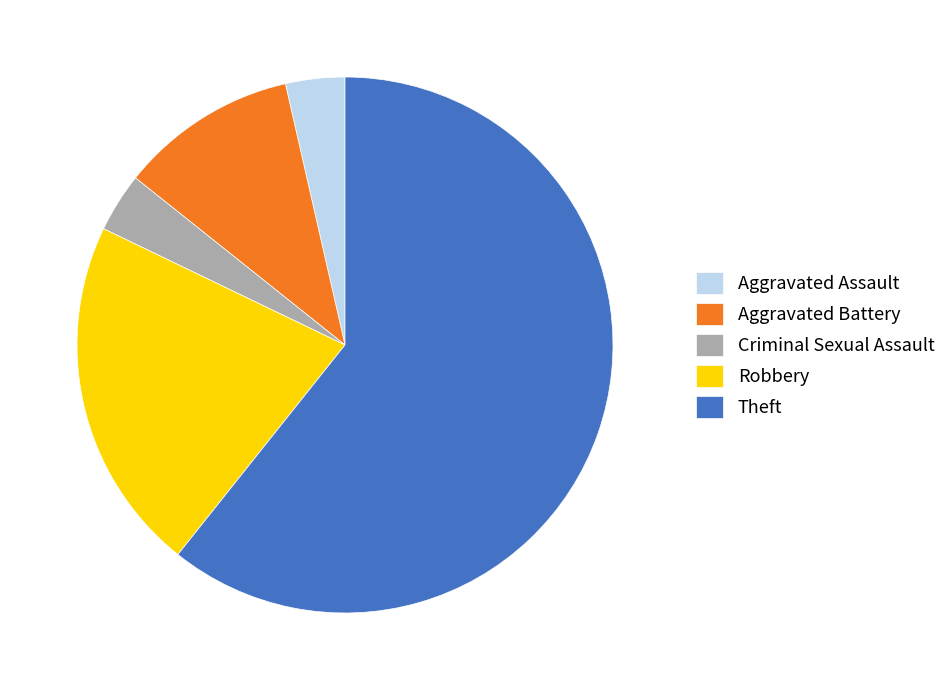

Which slice is the largest?

Theft